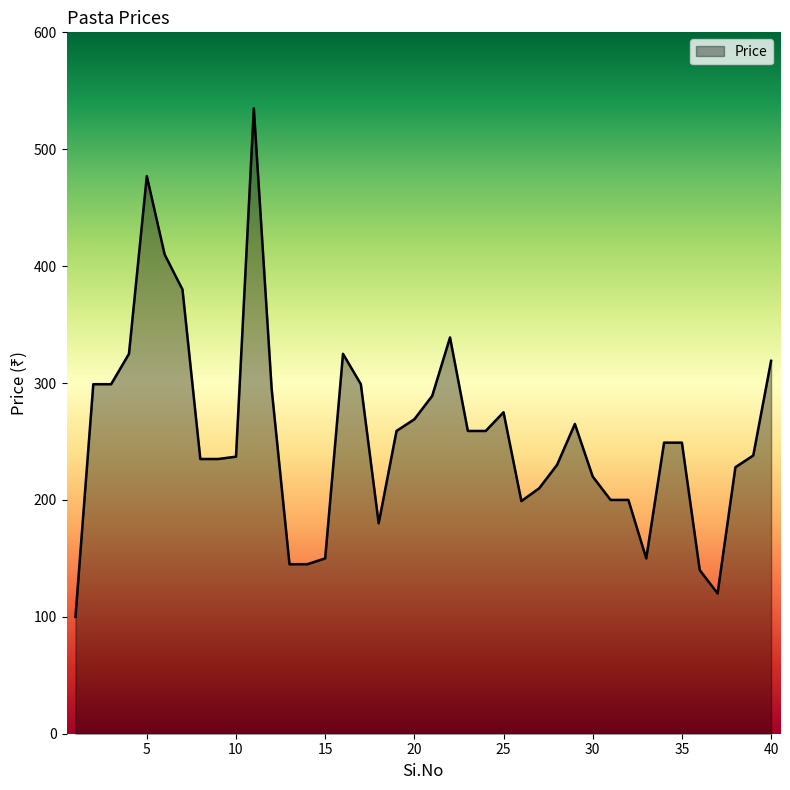

What is the minimum value shown in the chart?

100